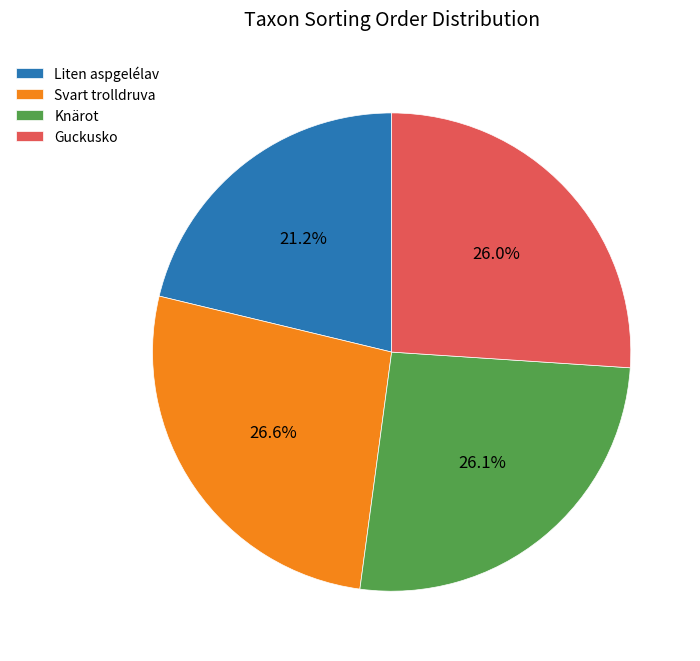

Count the number of slices in the pie.

4